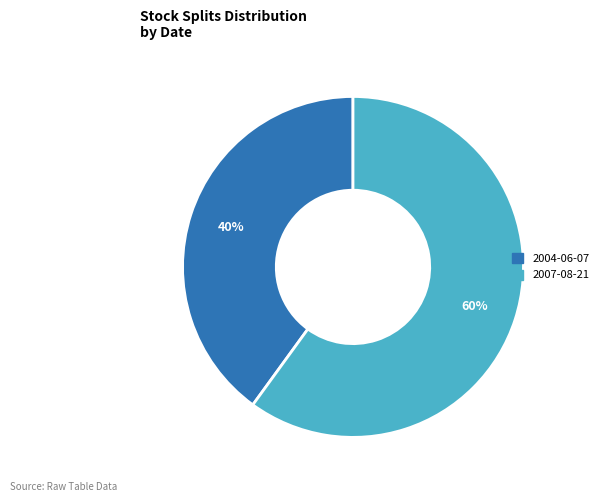

Count the number of slices in the pie.

2